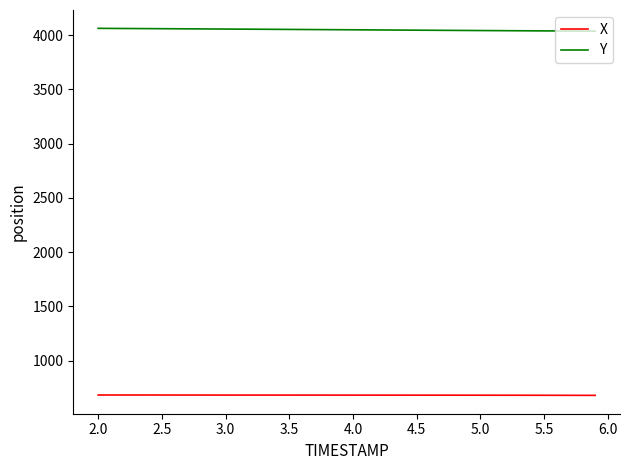

List the series in order of their overall mean, lowest first.

X, Y